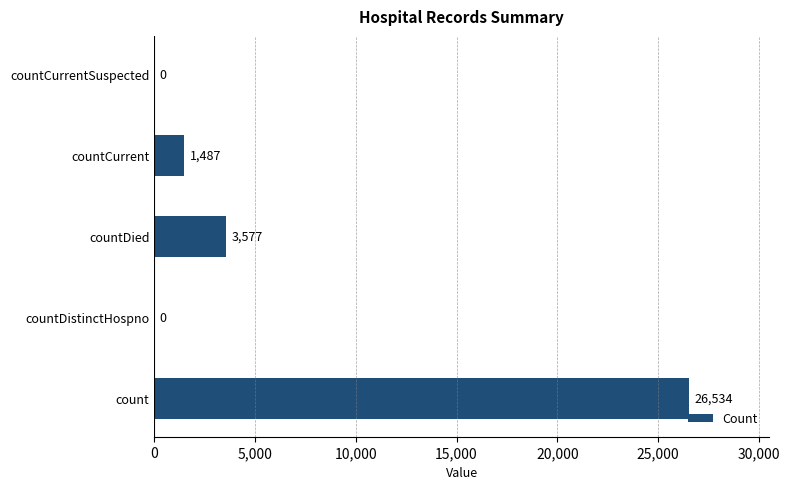

How many categories are shown in the chart?

5